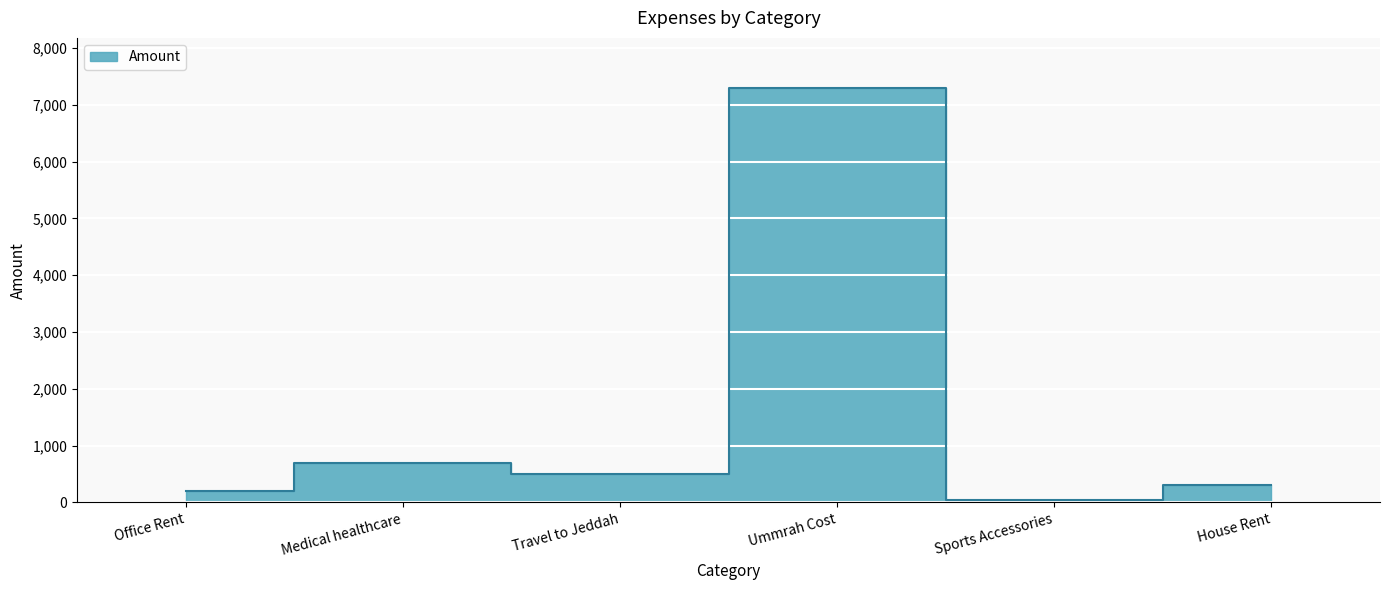

What is the ratio of the value at Medical healthcare to the value at Office Rent?

3.5